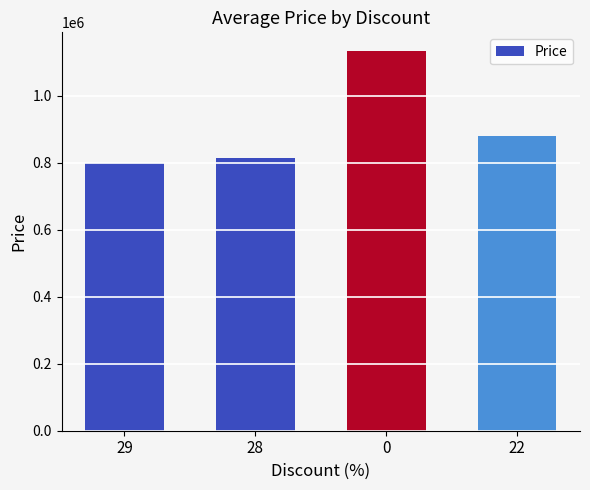

What is the average value?

906261